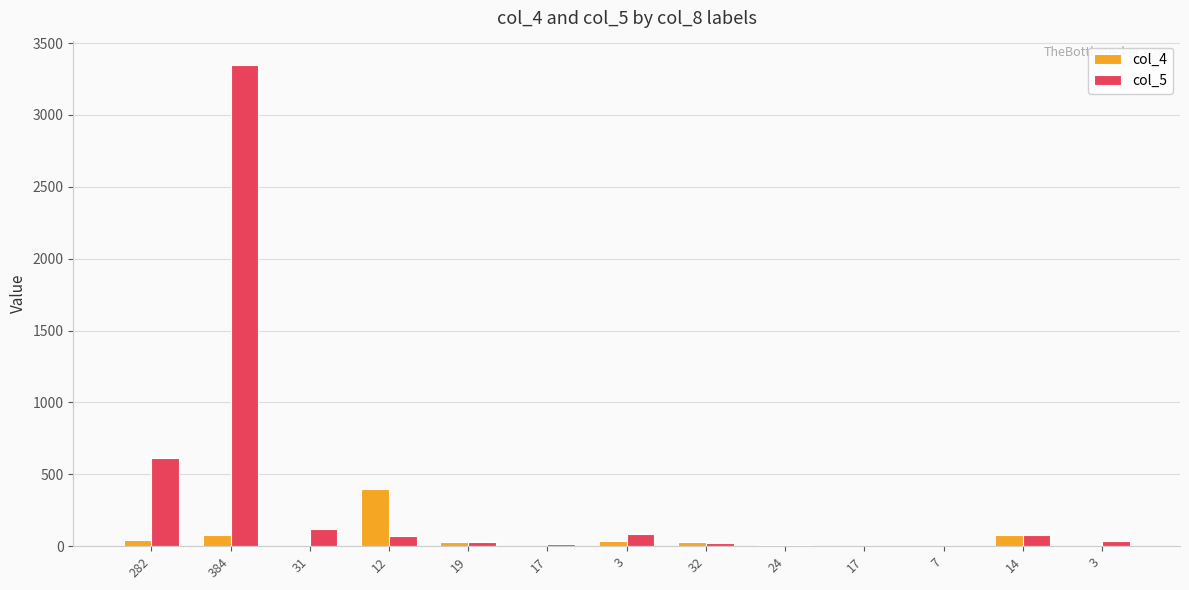

What are all the series names shown in the legend?

col_4, col_5